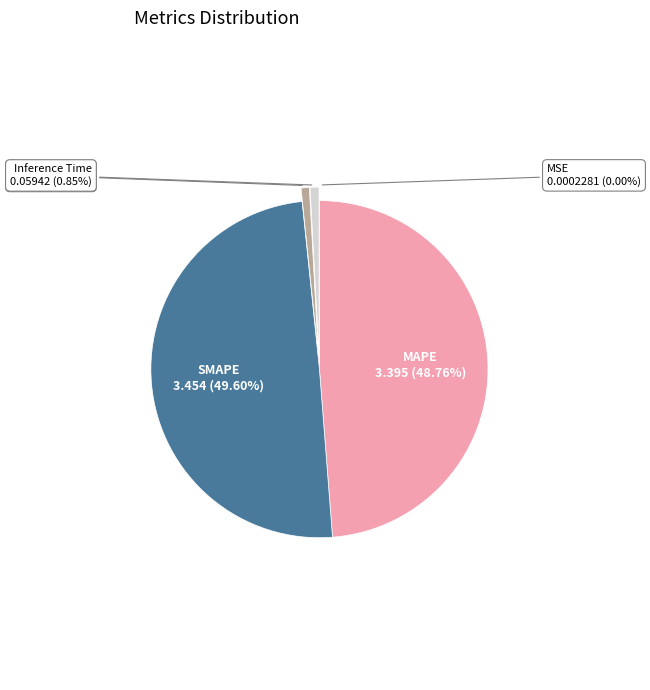

True or false: Inference Time accounts for 1% of the total.

True